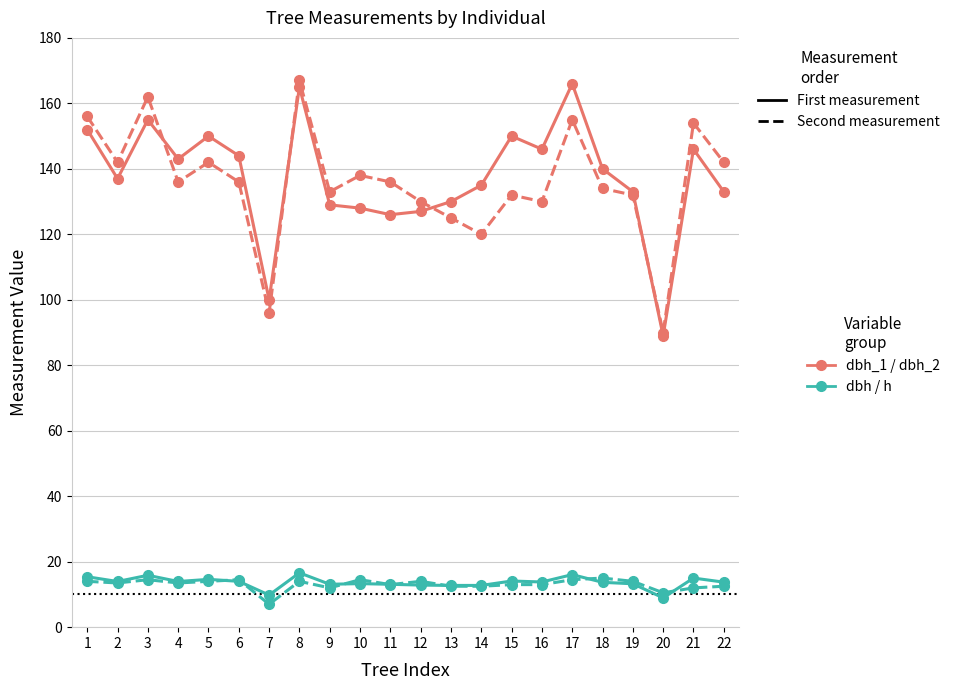

What is the total value across all series at 11?

288.1